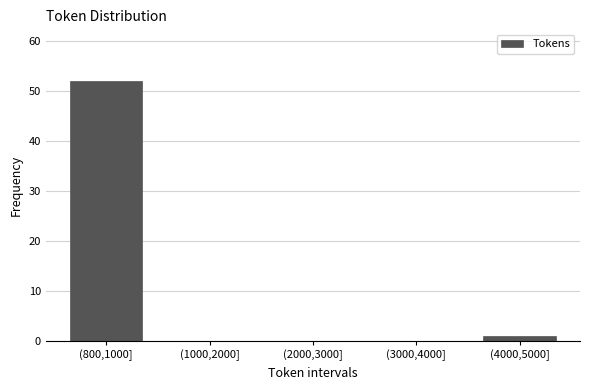

Reading right to left, transcribe all the data shown in this chart.

(4000,5000]=1	(3000,4000]=0	(2000,3000]=0	(1000,2000]=0	(800,1000]=52